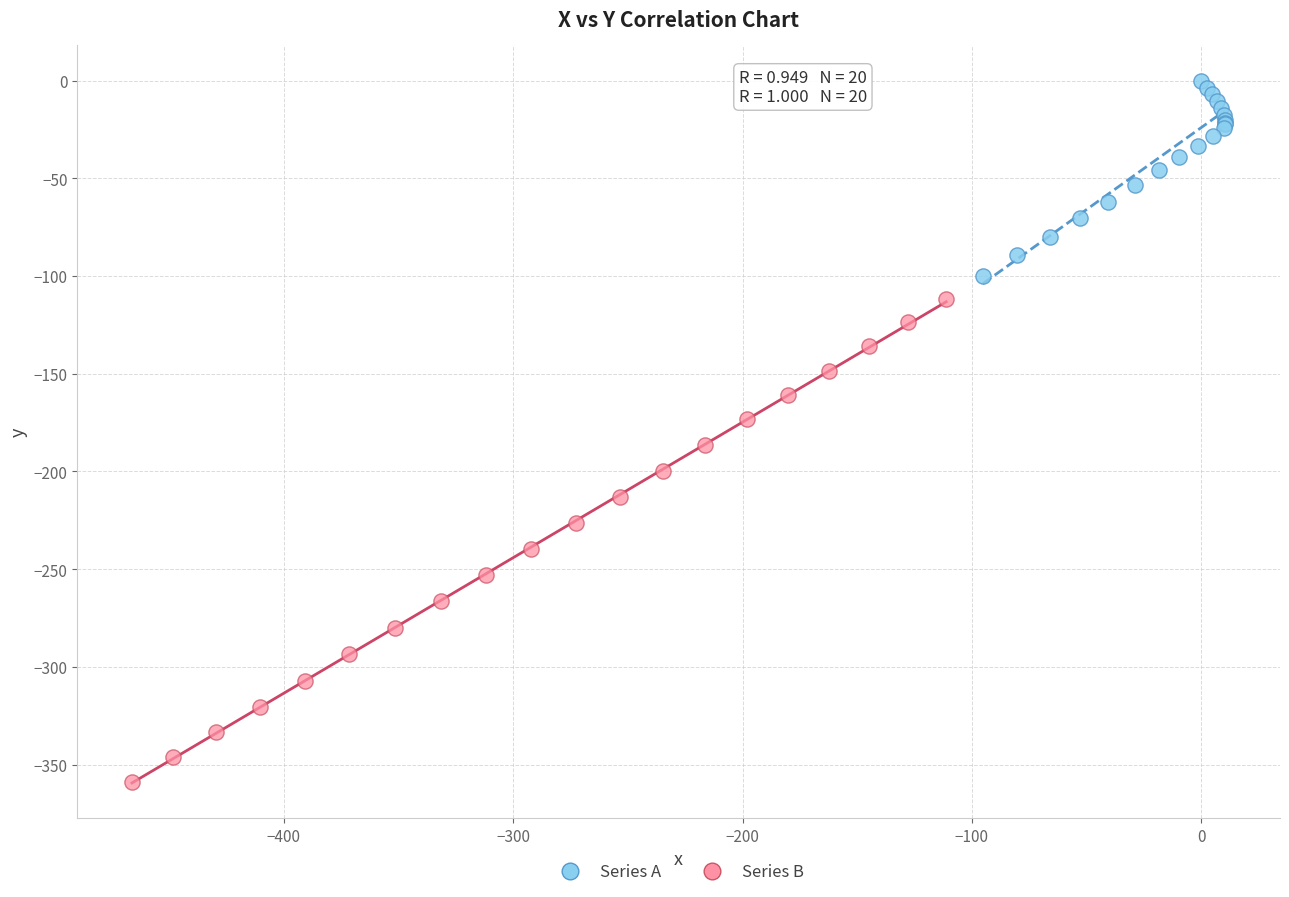

Which series reaches the minimum Y coordinate?

Series B